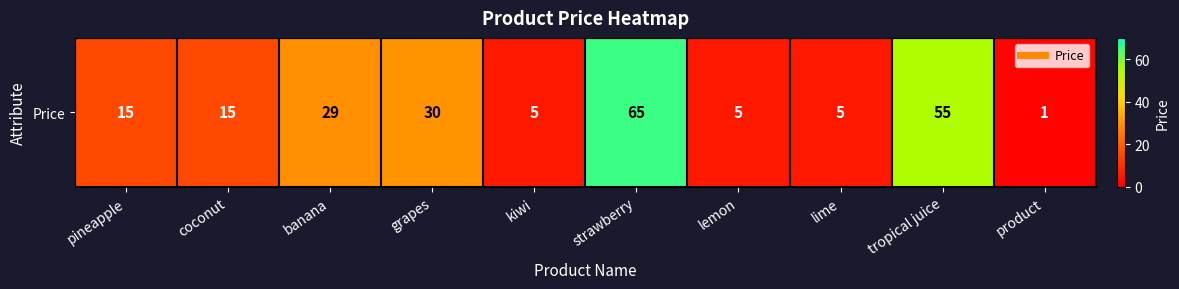

What is the ratio of the value at product to the value at pineapple?

0.1